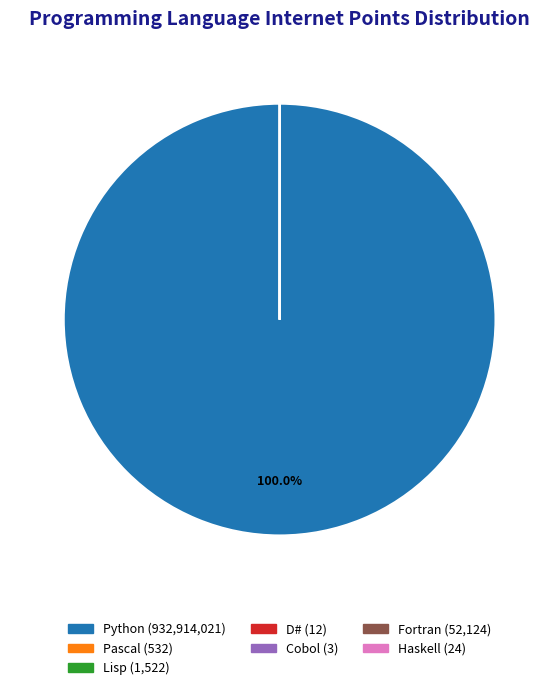

What is the majority slice?

Python